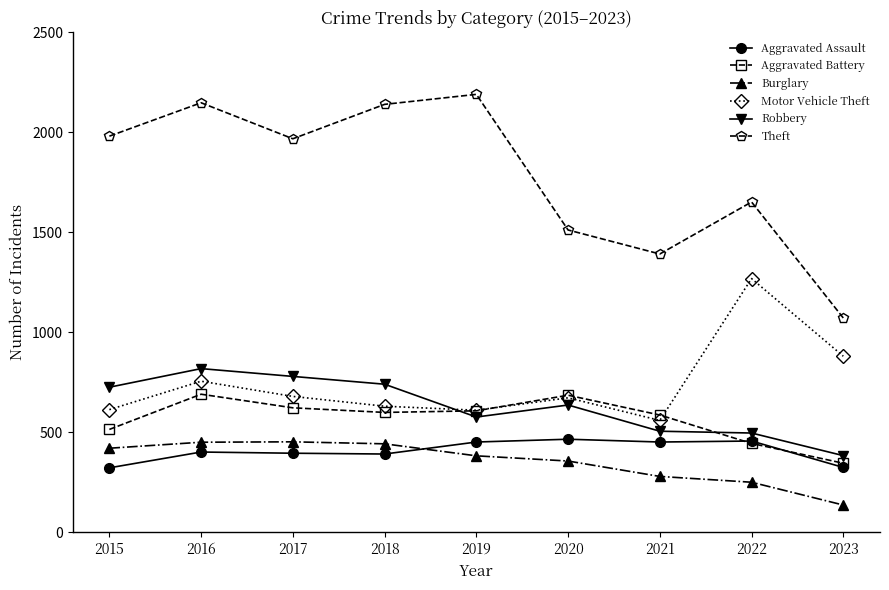

At which category does Theft reach its first local peak?

2016